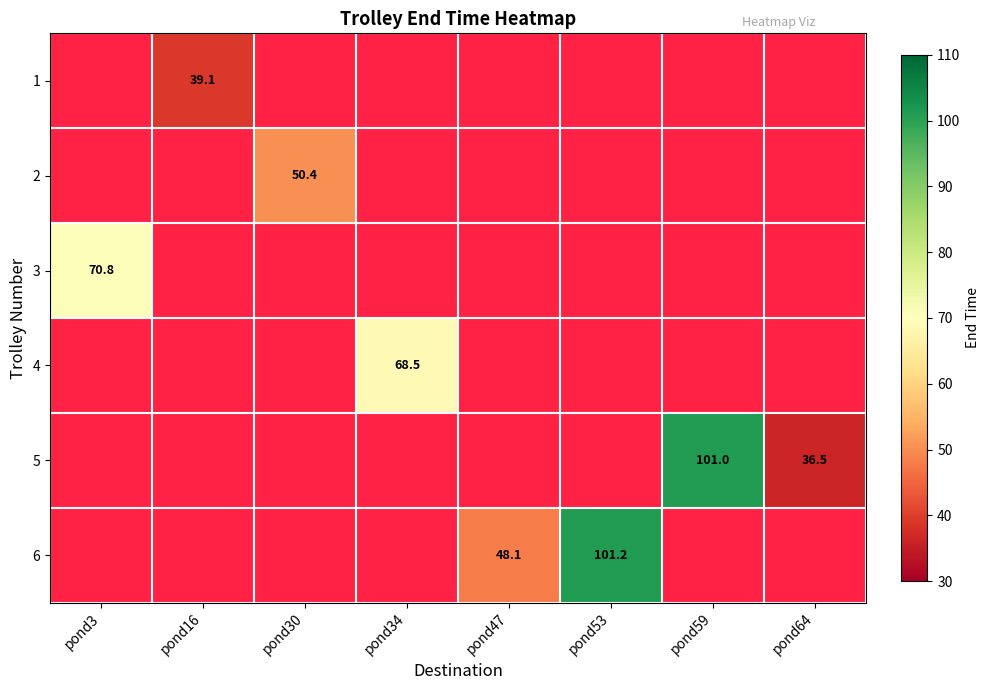

How many distinct data groups are displayed?

6